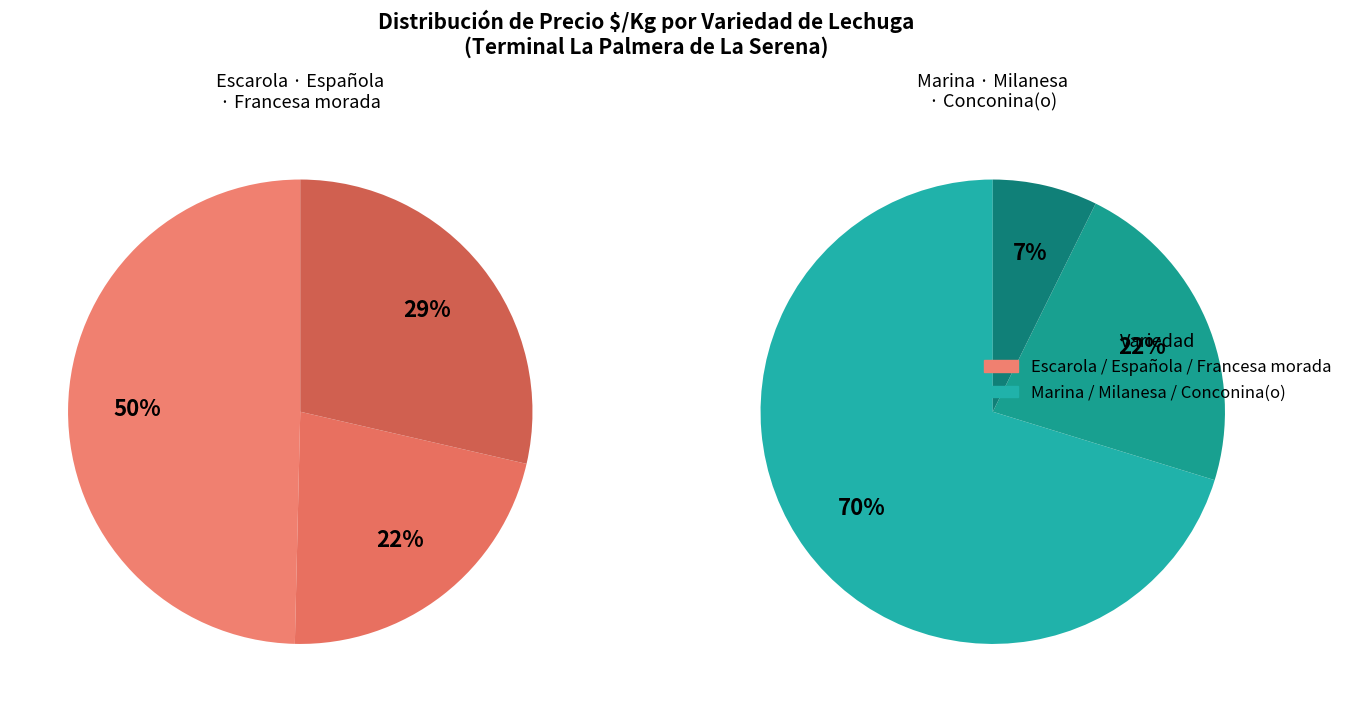

Rank the categories by value from lowest to highest.

Milanesa, Conconina(o), Escarola, Española, Francesa morada, Marina